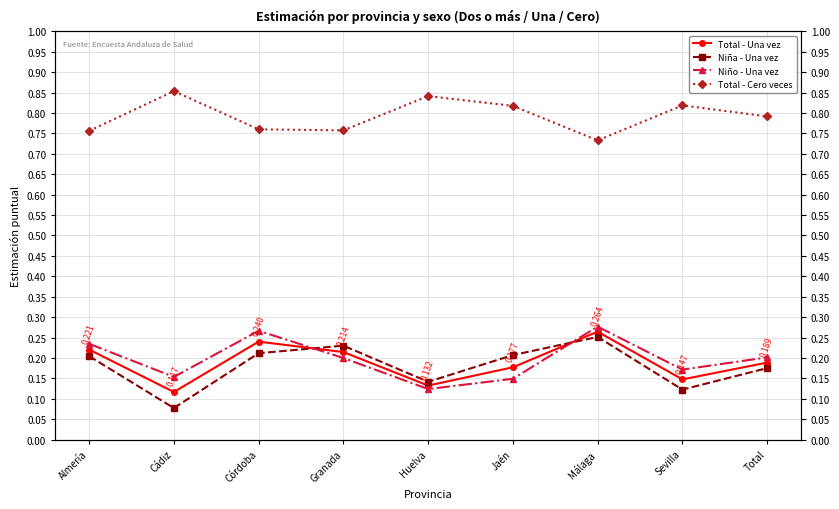

What is the minimum value for Niña - Una vez?

0.1